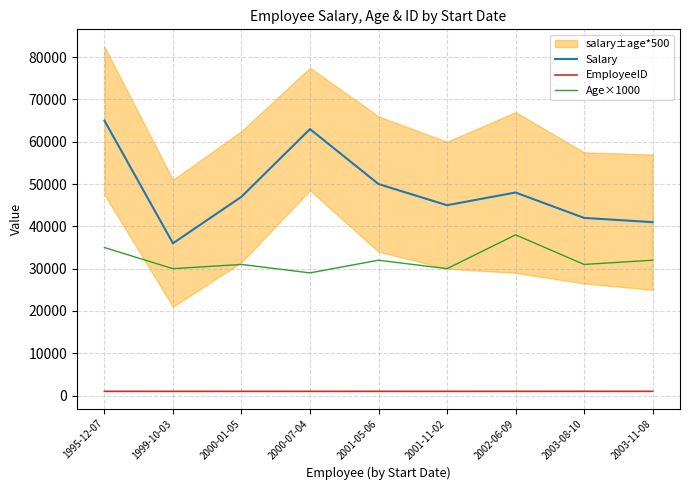

Is the value of EmployeeID at 2003-08-10 greater than the value of Salary at 2001-05-06?

No